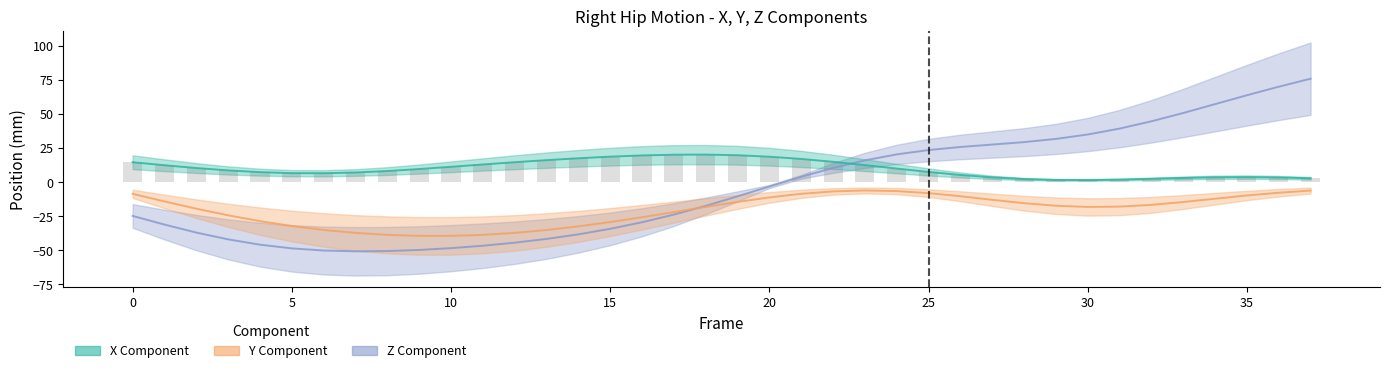

Which series has the widest spread of values?

Z